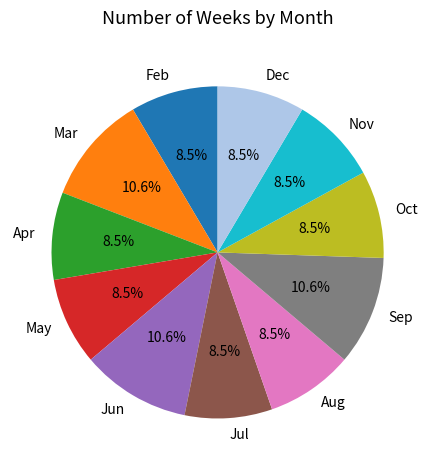

How many slices are in this pie chart?

11